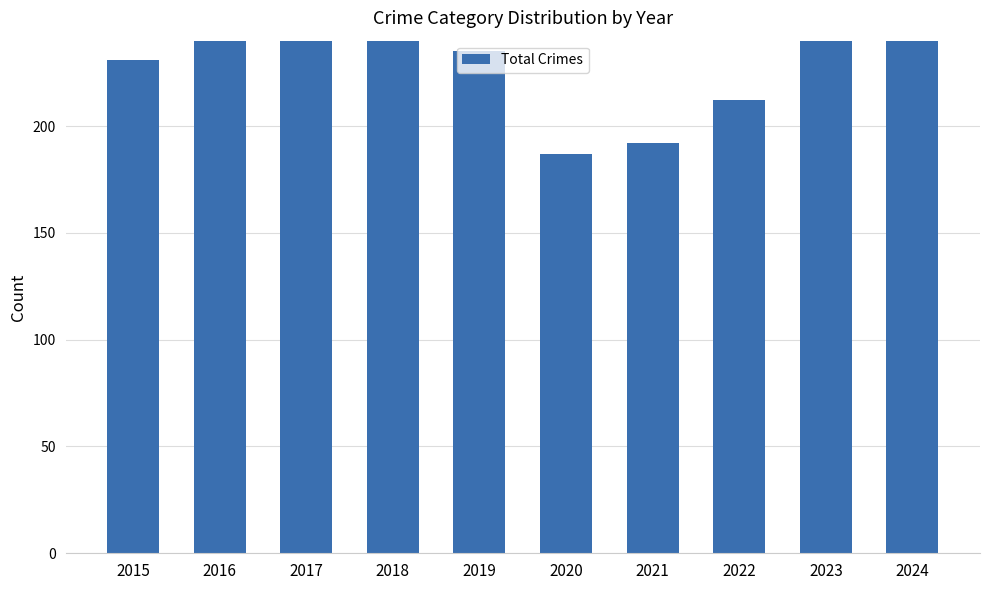

How many values are between 212 and 290?

6